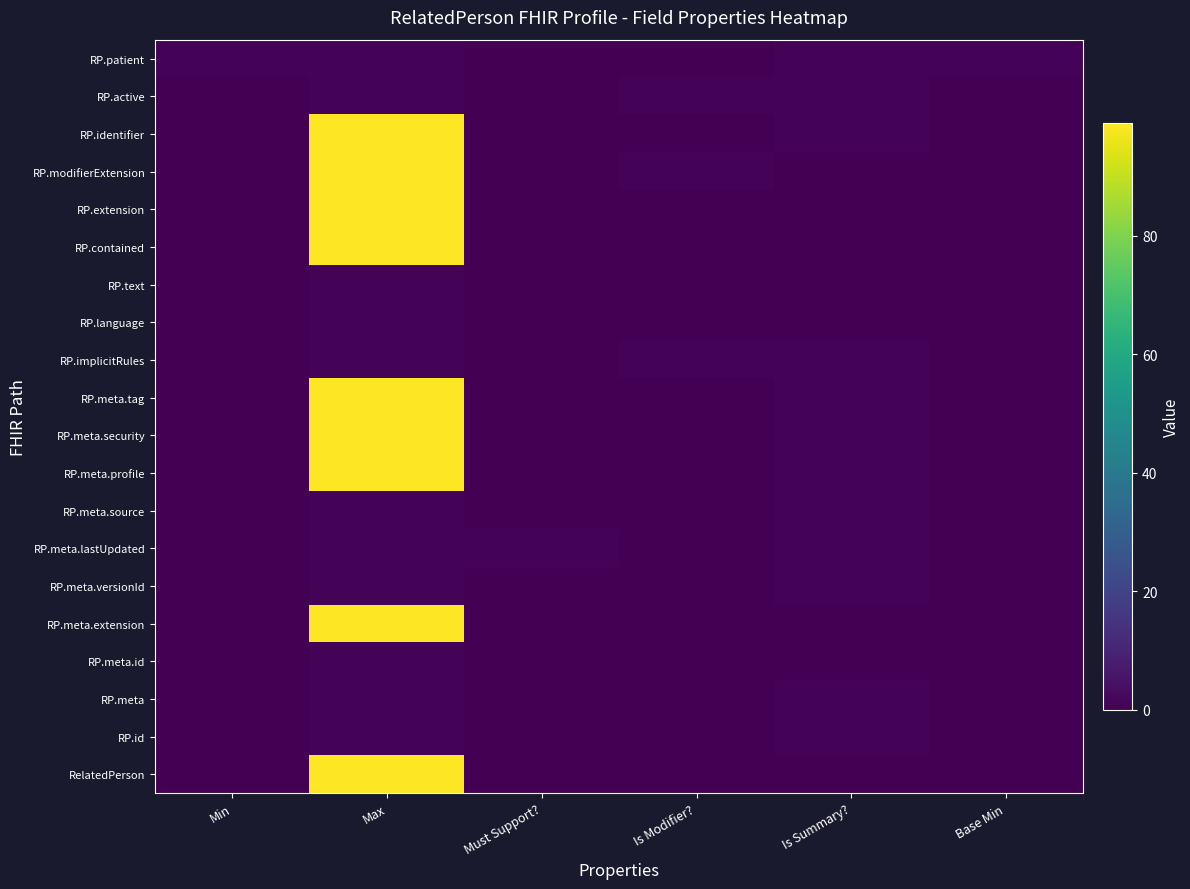

At which category does the chart reach its minimum across all series?

Min